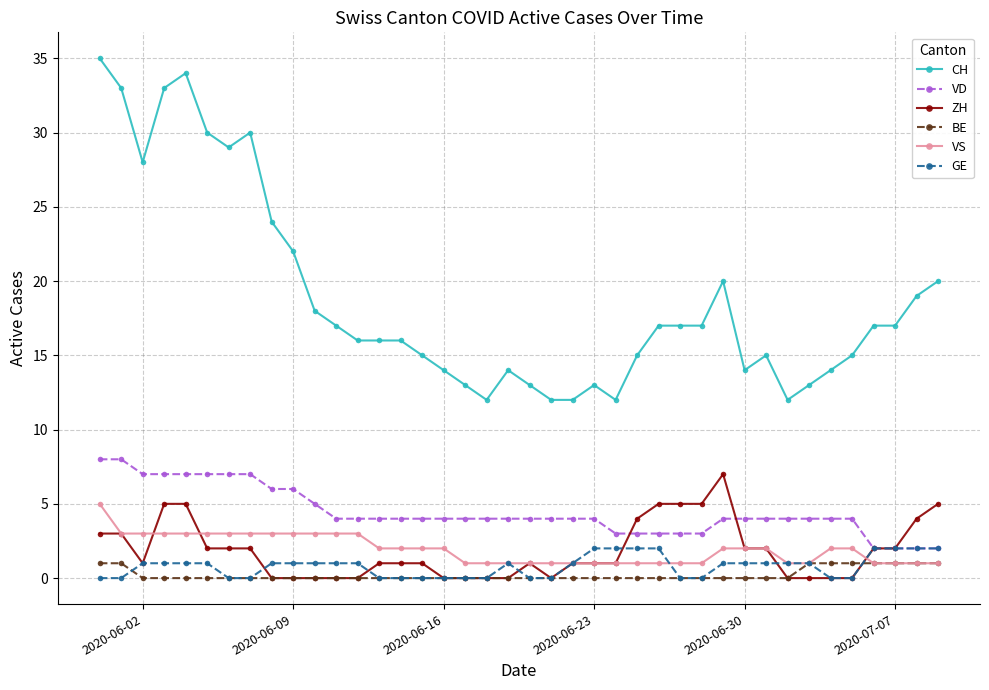

True or false: VD and CH intersect in this chart.

False